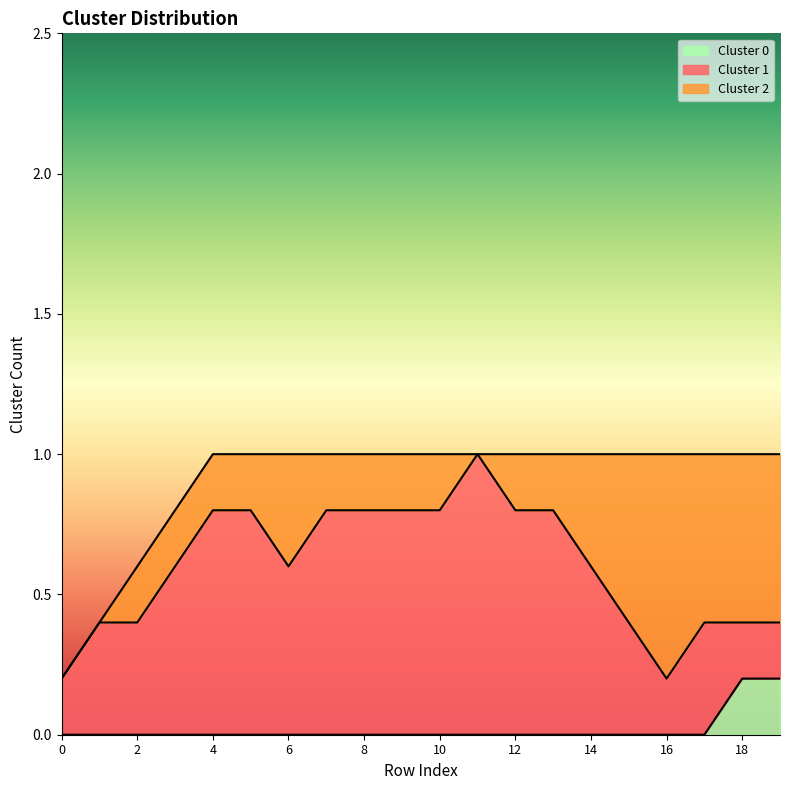

How many data points does each series have?

20